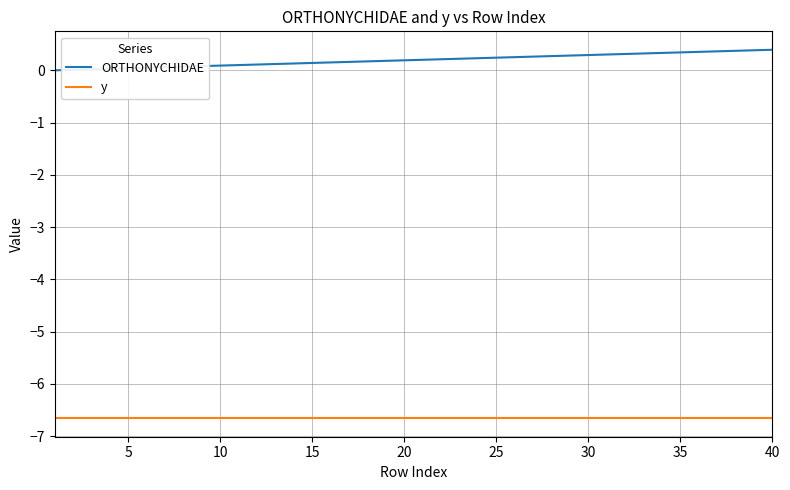

What is the difference between the maximum and minimum values in the ORTHONYCHIDAE series?

0.4